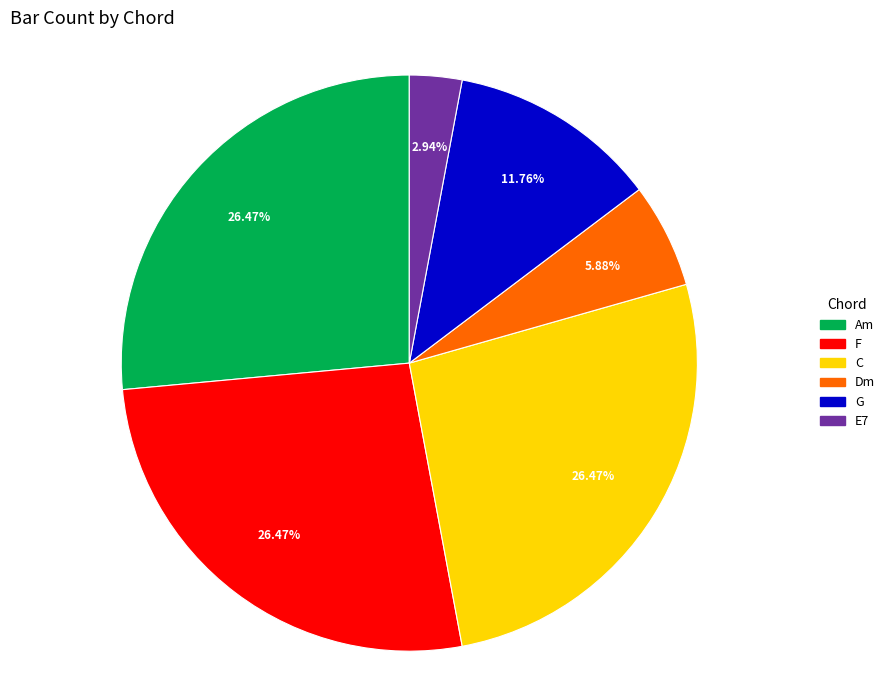

Count the number of slices in the pie.

6